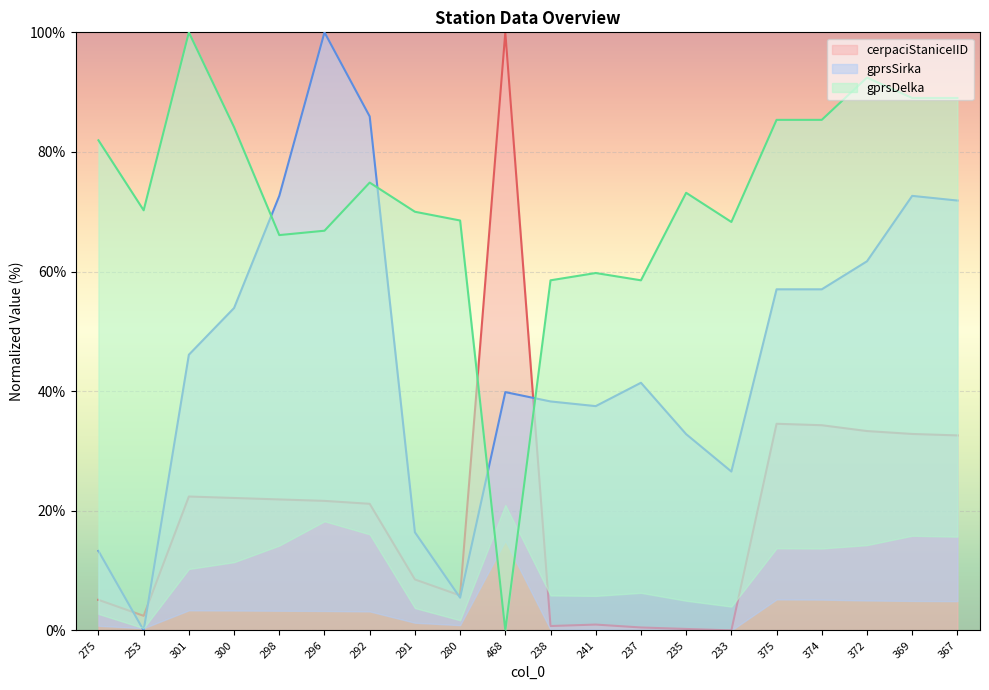

What is the sum of the cerpaciStaniceIID values at 253 and 468?

102.4